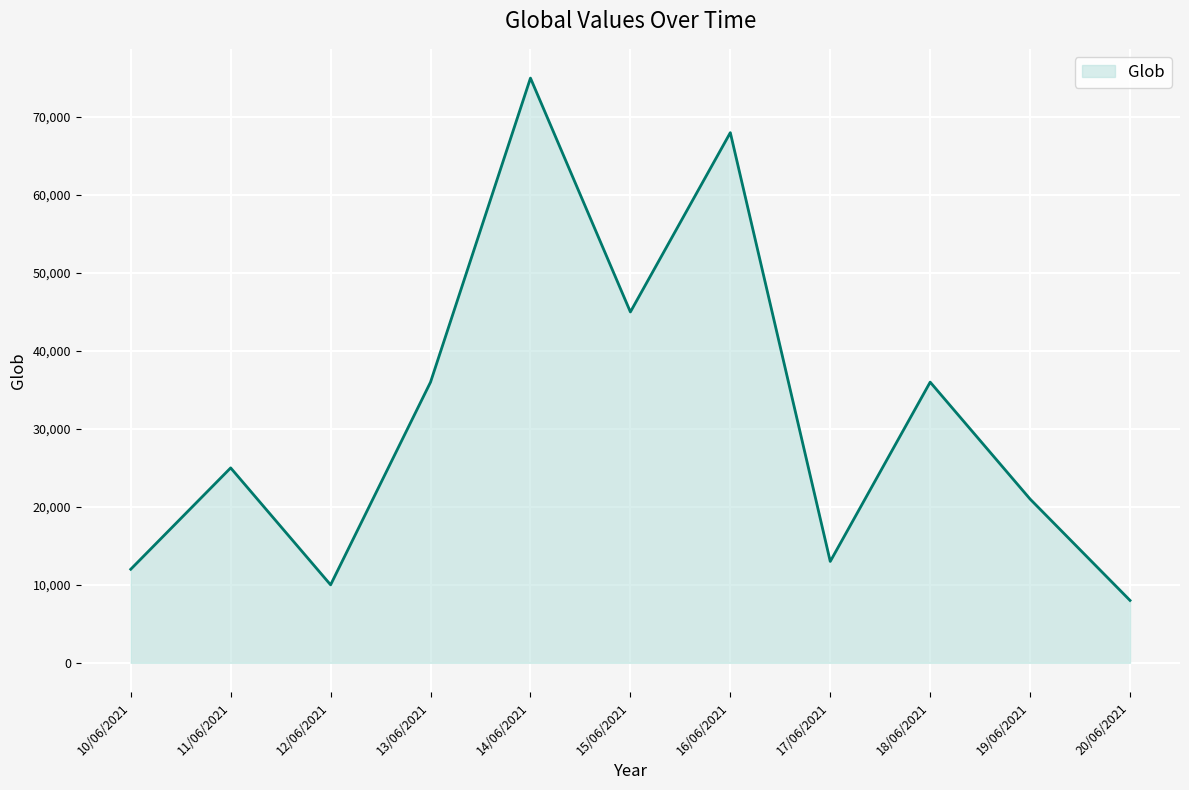

The value at 13/06/2021 is 53613. True or false?

False